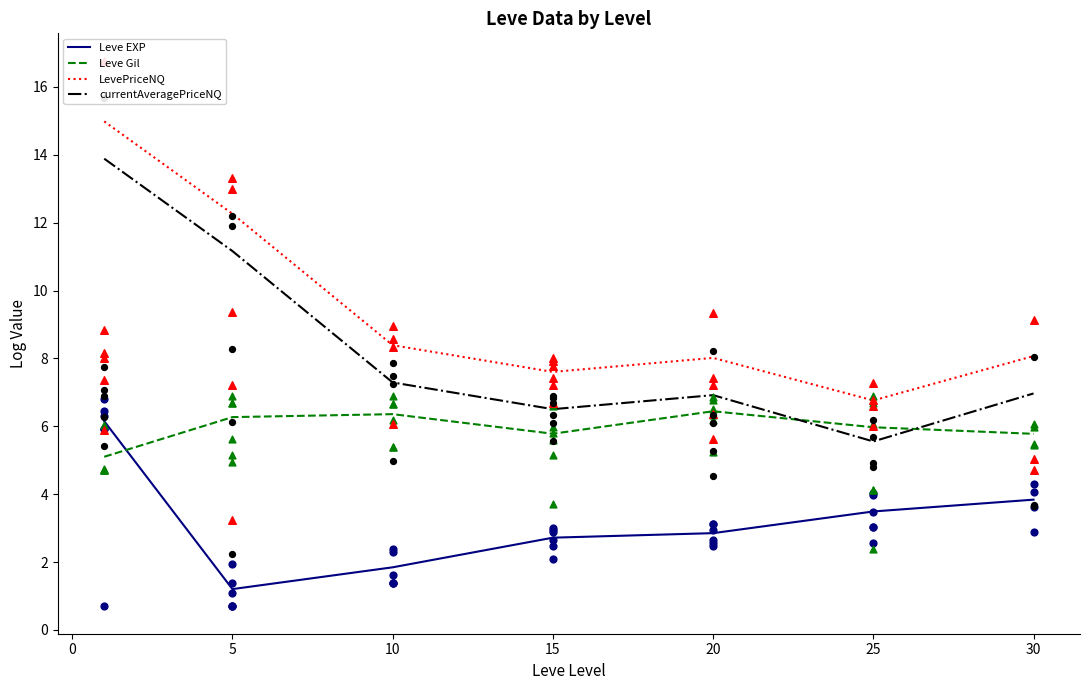

What are all the series names shown in the legend?

Leve EXP, Leve Gil, LevePriceNQ, currentAveragePriceNQ